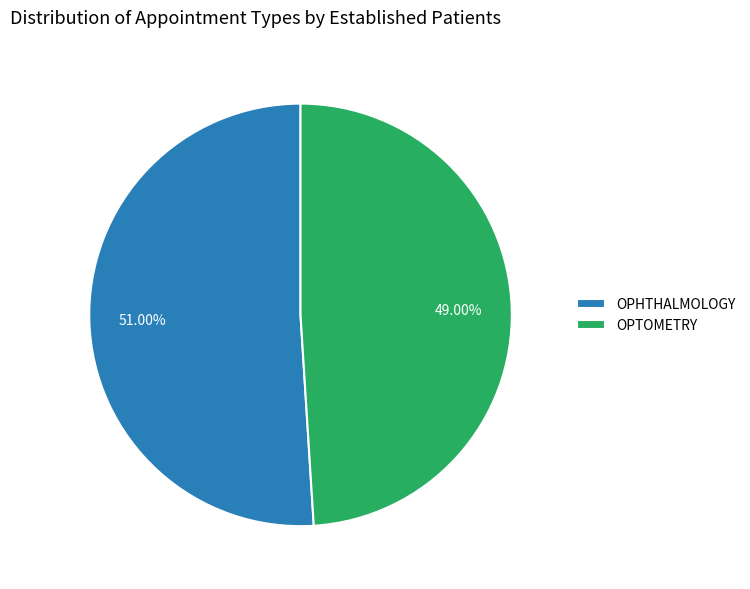

True or false: OPTOMETRY accounts for 38% of the total.

False